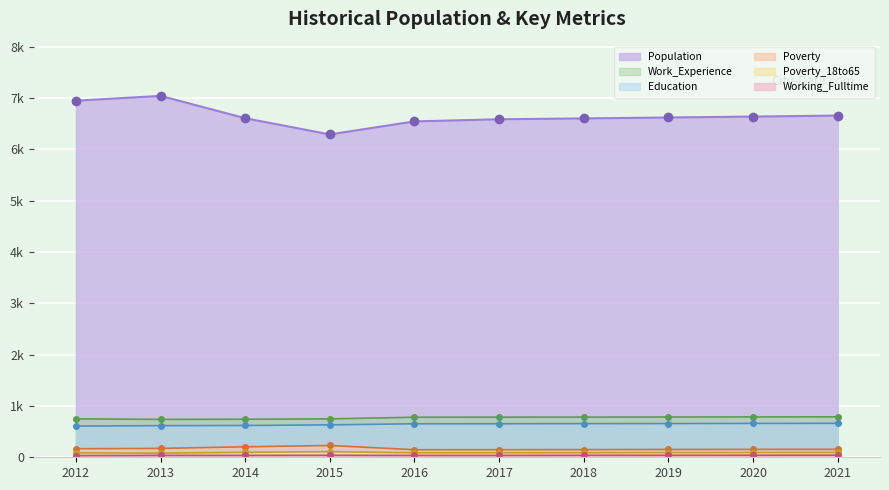

Rank the series by their maximum value, from highest to lowest.

Population, Work_Experience, Education, Poverty, Poverty_18to65, Working_Fulltime